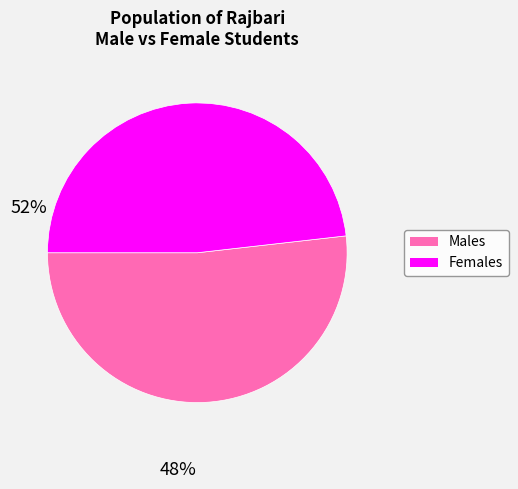

Does any single category account for the majority?

Yes